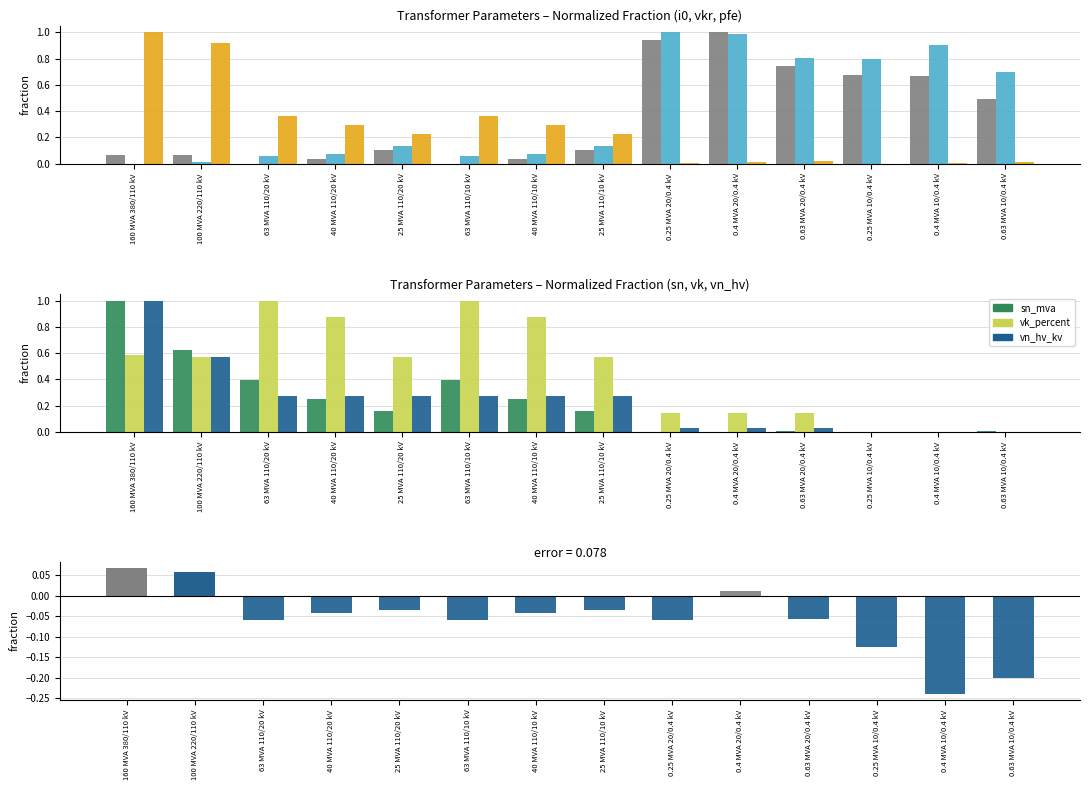

What position from the right is 0.63 MVA 10/0.4 kV?

1